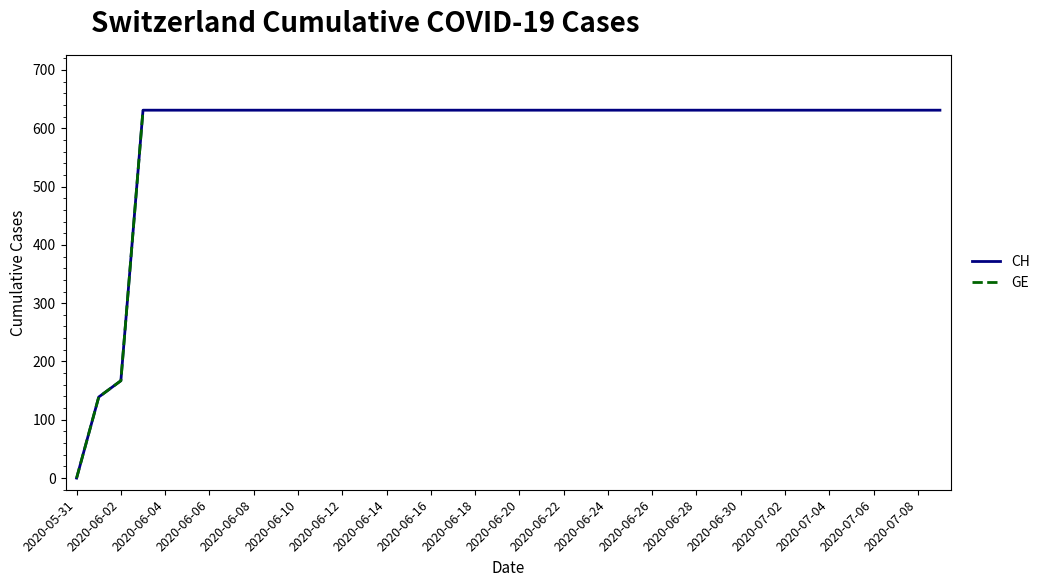

True or false: GE and CH cross at least once.

False